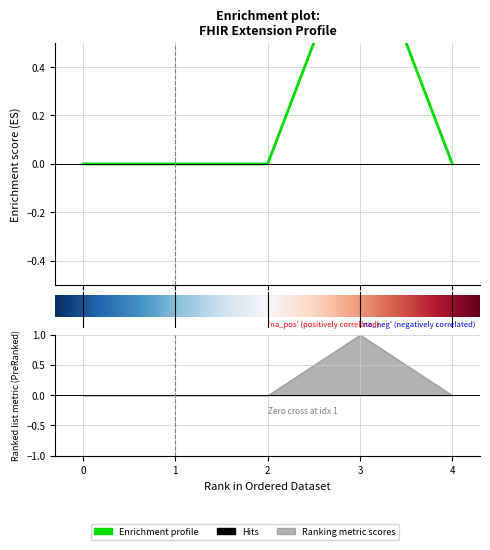

What is the maximum value shown in the chart?

1